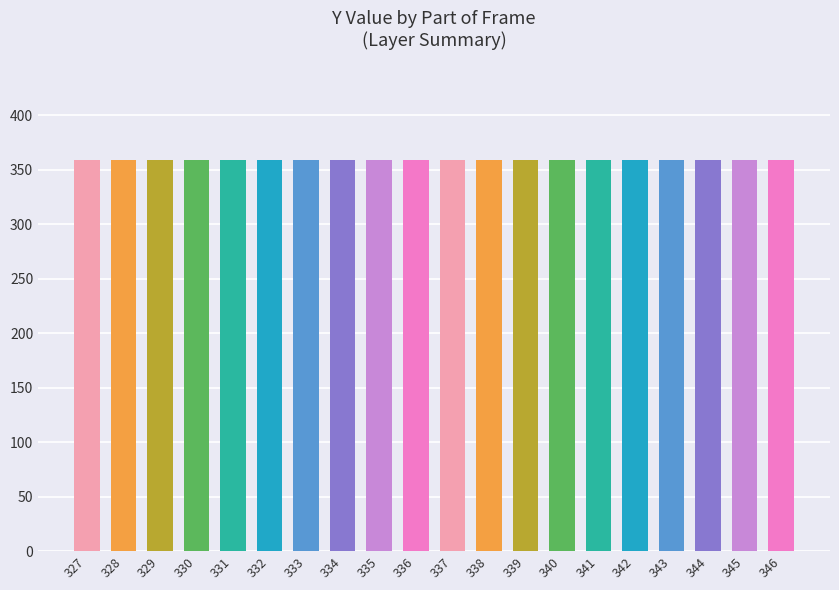

At which label is values closest to 179?

327